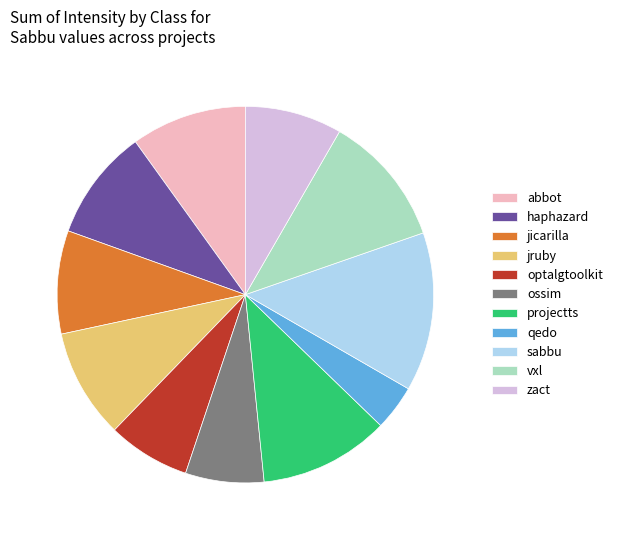

Does any single category account for the majority?

No